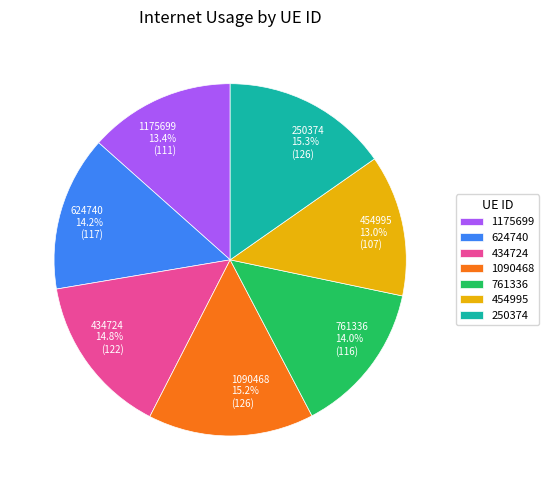

Is 250374 the majority of the pie?

No